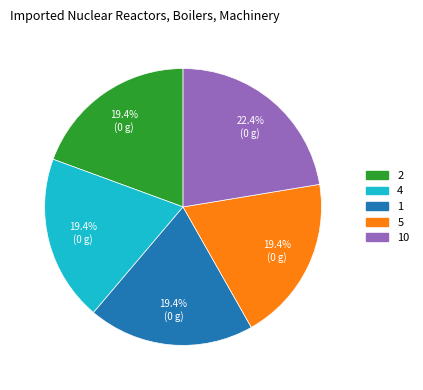

Is there any slice that represents more than half of the pie?

No